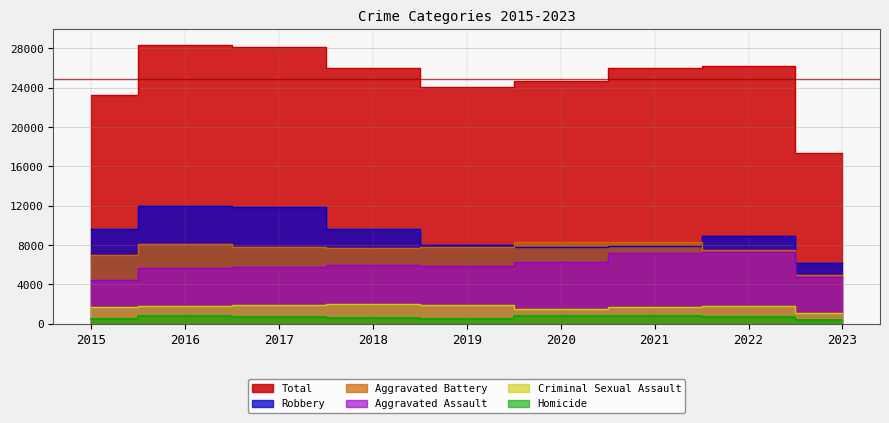

How many values in the Robbery series exceed 8965?

4